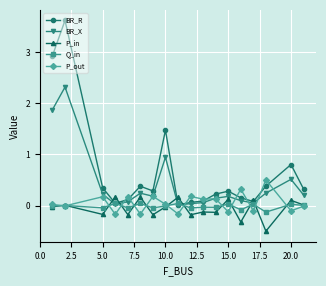

What is the maximum value for P_out?

0.5